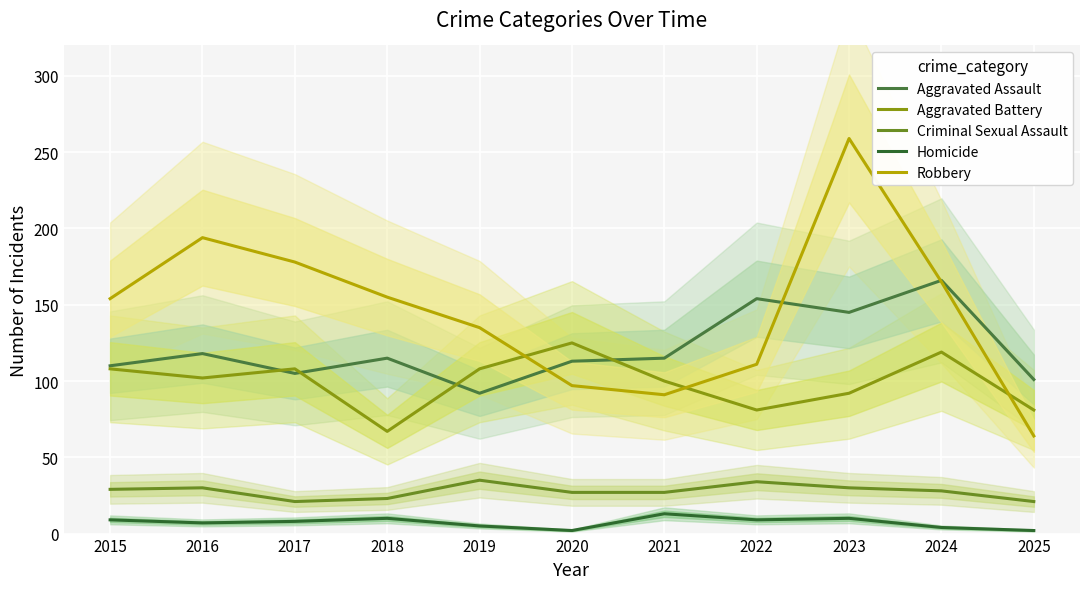

The Aggravated Battery series shows 102 at 2016. True or false?

True